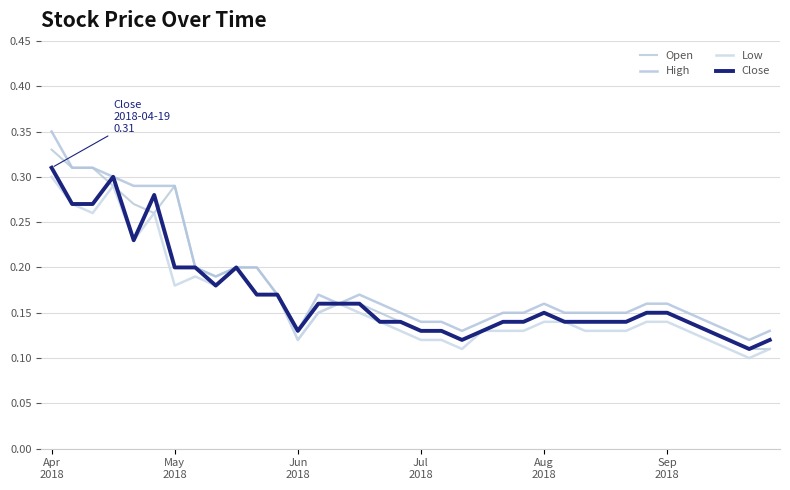

Does the chart display data point markers on the line(s)?

No